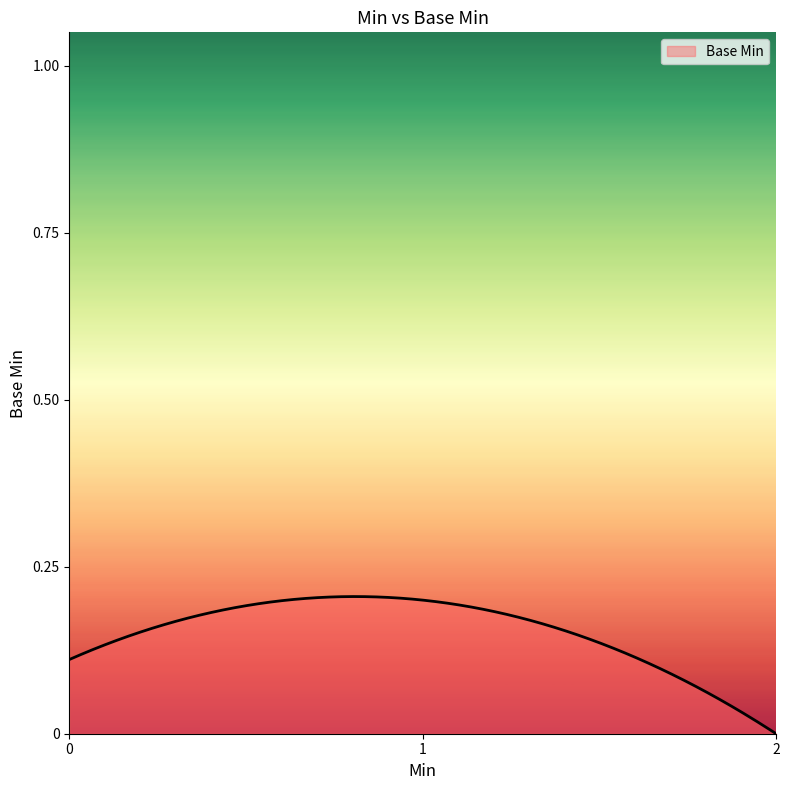

Does the chart have visible grid lines?

No